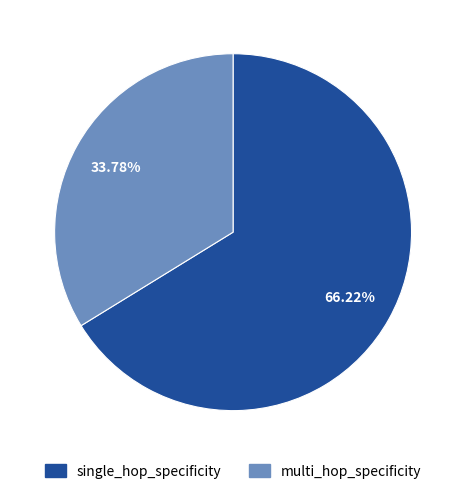

What is the smallest slice in the pie chart?

multi_hop_specificity